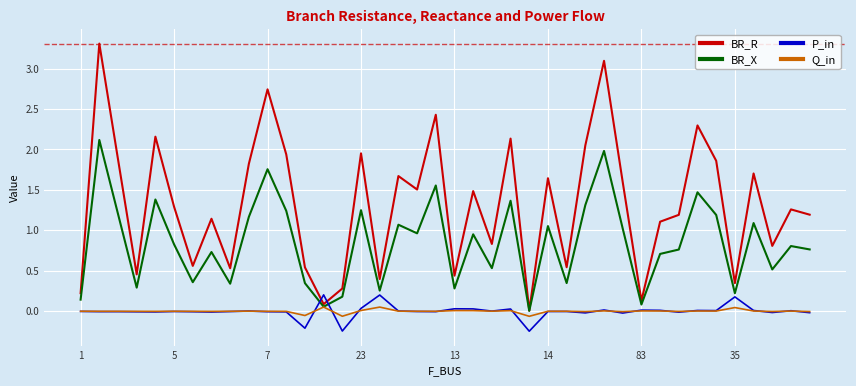

Count the number of data series in this chart.

4